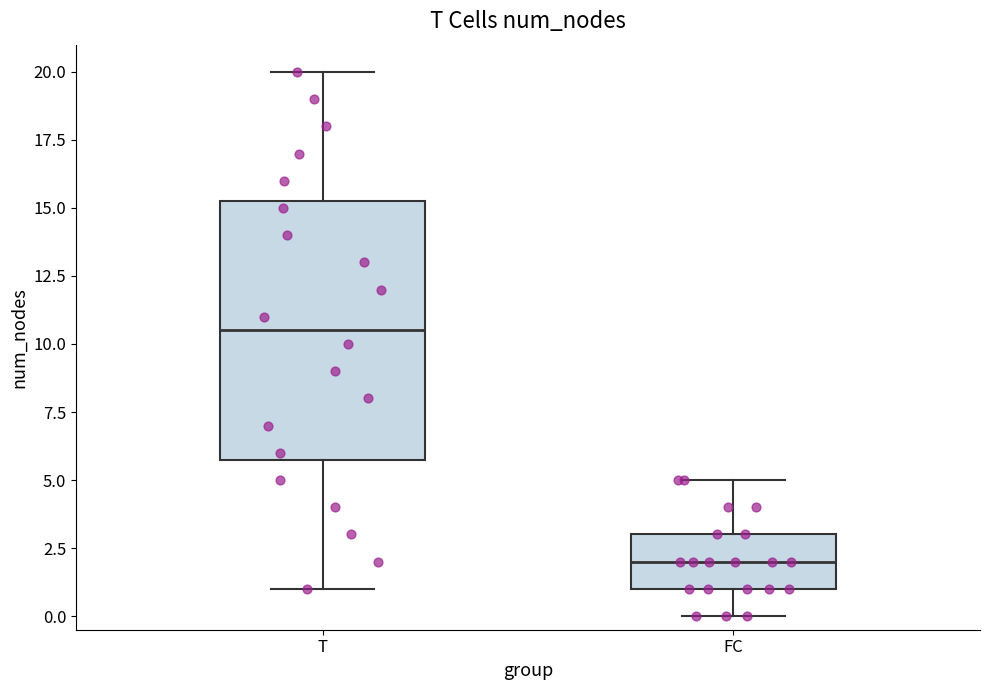

Reading left to right, read every box against the y-axis: the position of its median line, the range the box covers, and the ends of its whiskers. The values are not printed on the chart, so give them approximately, as read against the axis.

T: median 10.5, box 6.0 to 15.5, whiskers 1.0 to 20.0
FC: median 2.0, box 1.0 to 3.0, whiskers 0.0 to 5.0